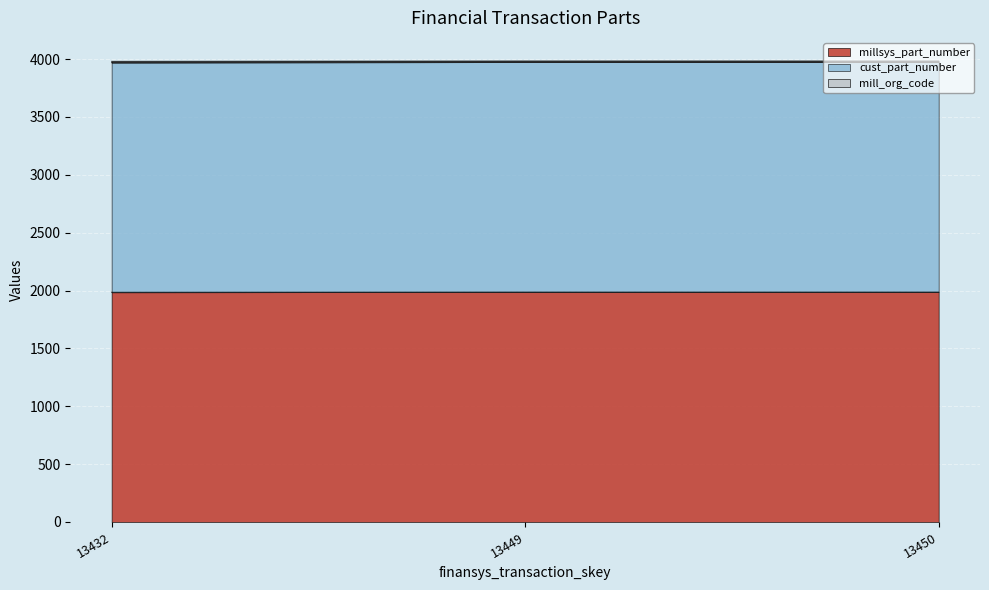

Is it true that cust_part_number equals 3970 at 13432?

True